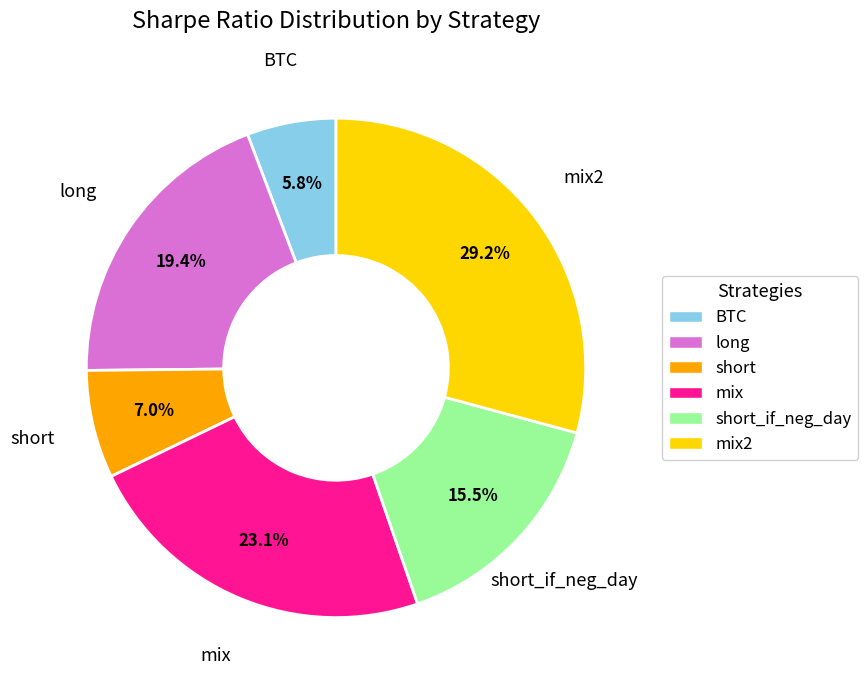

How many slices are in this pie chart?

6